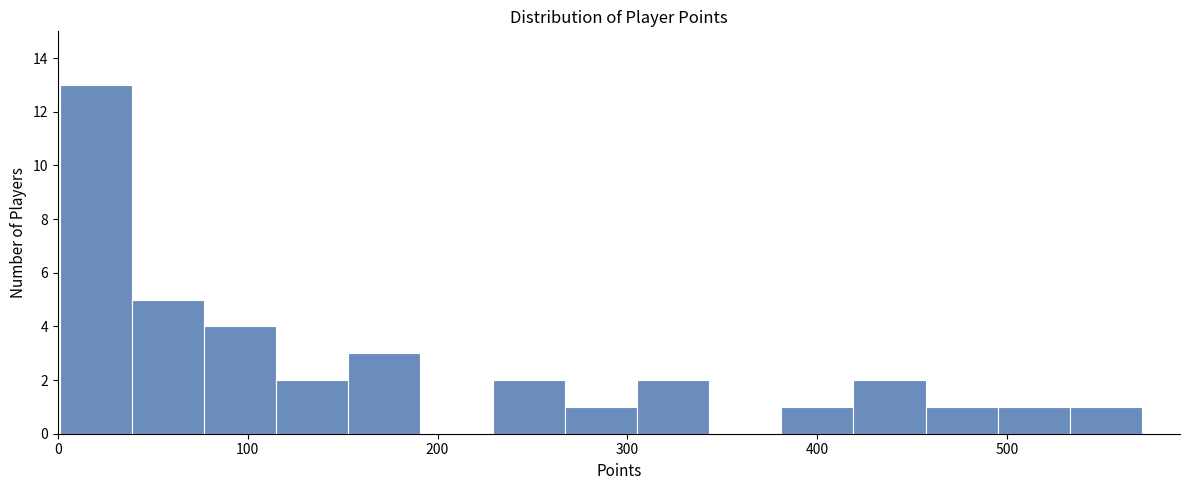

Around what value on the x-axis is the tallest bar? Give the approximate position of its centre, as read against the axis.

20